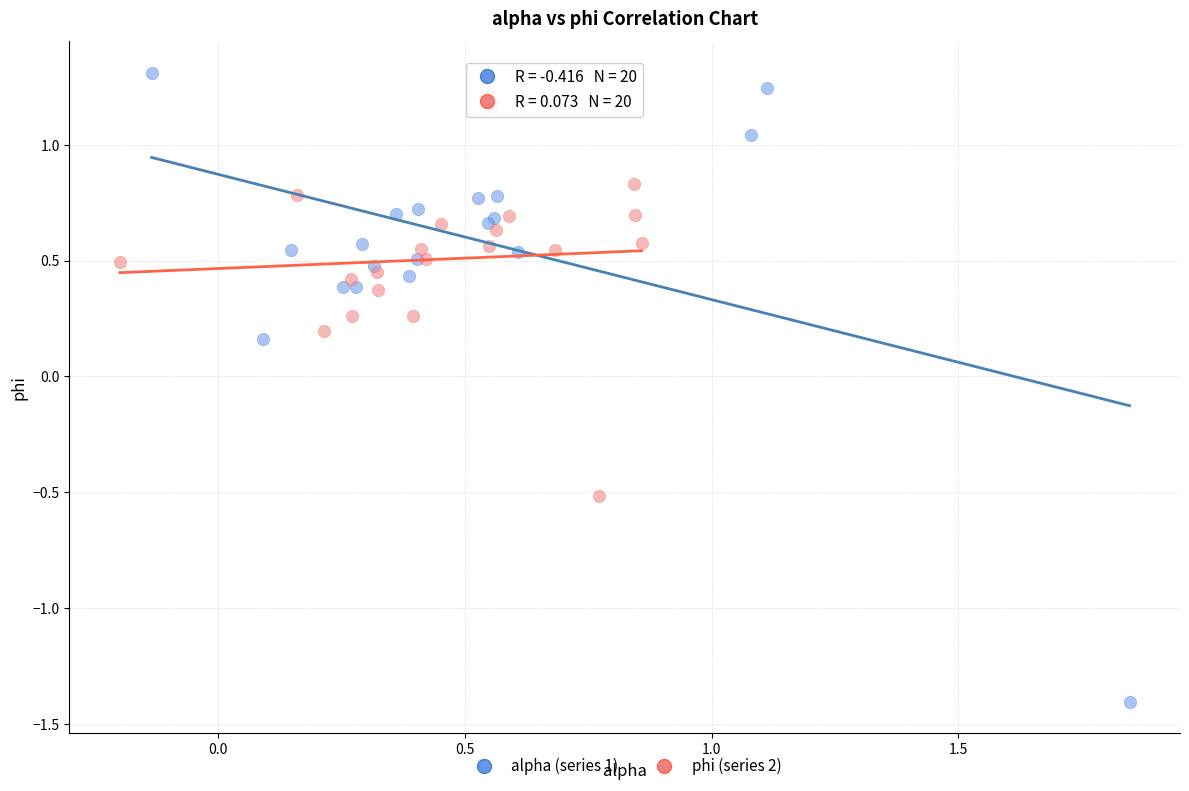

Which series contains the lowest Y value?

alpha (series 1)